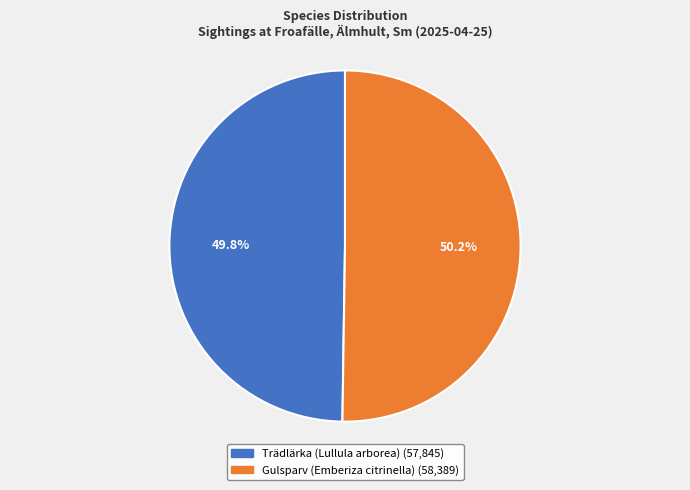

Is there any slice that represents more than half of the pie?

Yes